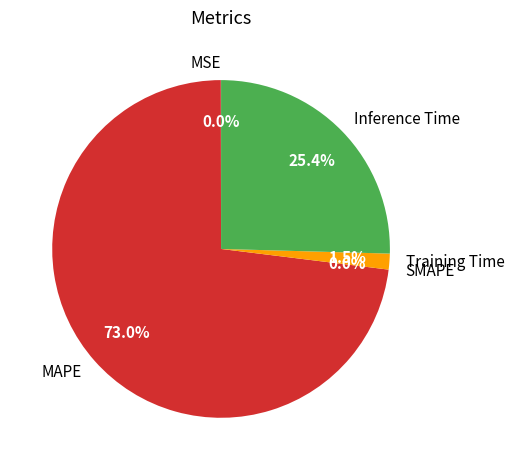

To the nearest percent, what percentage of the pie is Training Time?

2%